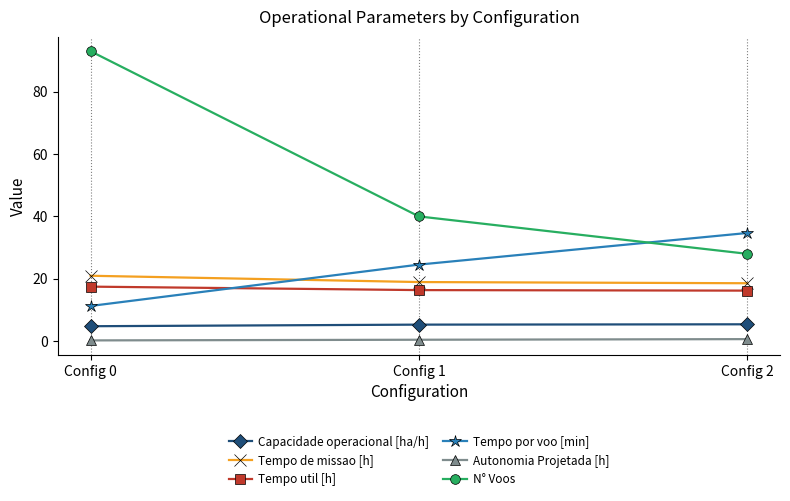

List the series in order of their peak value, highest first.

N° Voos, Tempo por voo [min], Tempo de missao [h], Tempo util [h], Capacidade operacional [ha/h], Autonomia Projetada [h]